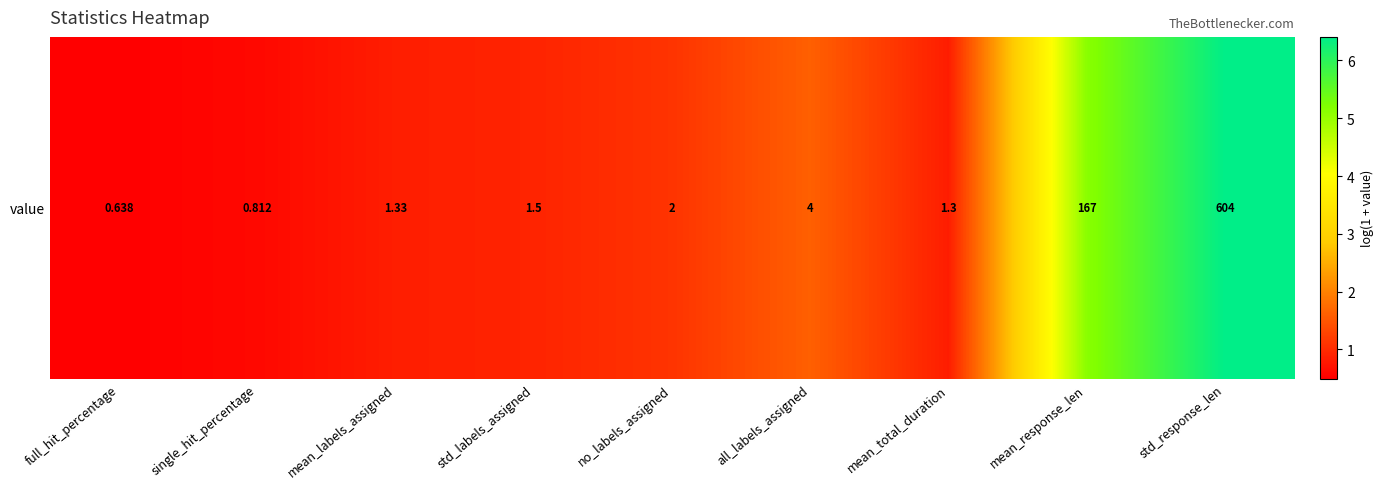

The chart shows a value of 0.9 at std_labels_assigned. True or false?

True